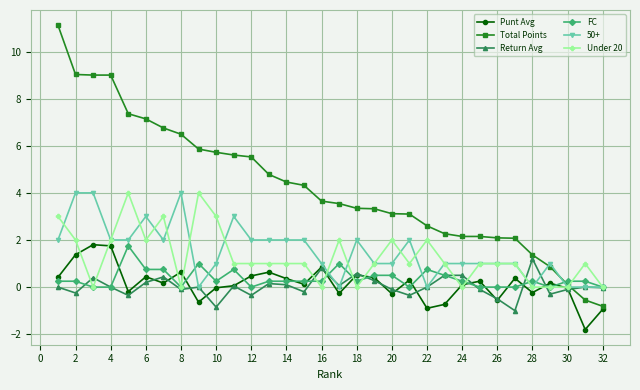

How many lines are shown in the chart?

6